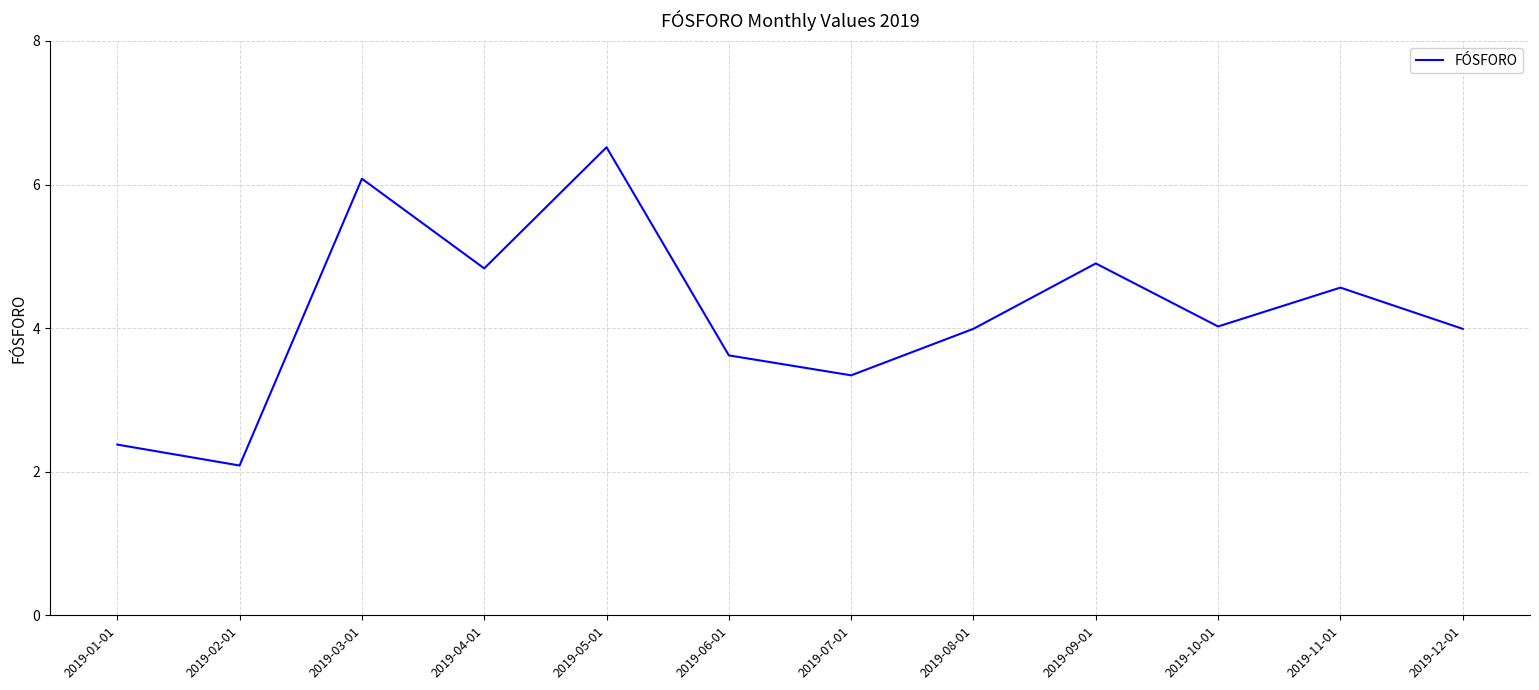

What is the average value?

4.2